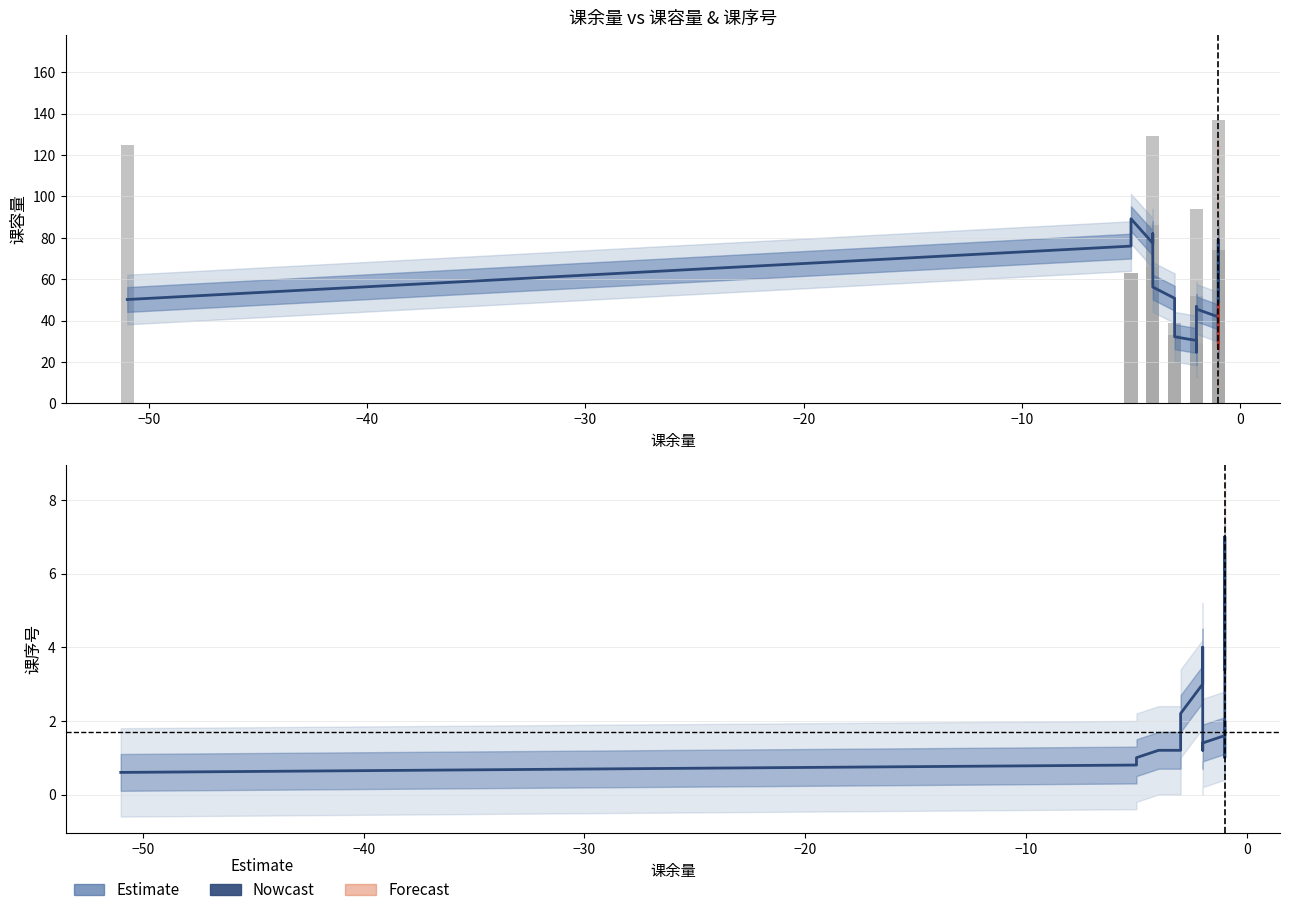

How many data points are less than 45?

19